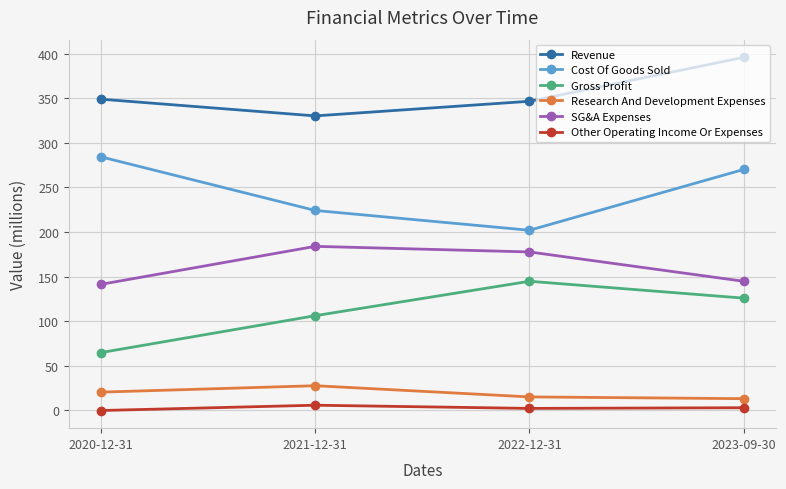

Where is the first local maximum for Gross Profit?

2022-12-31